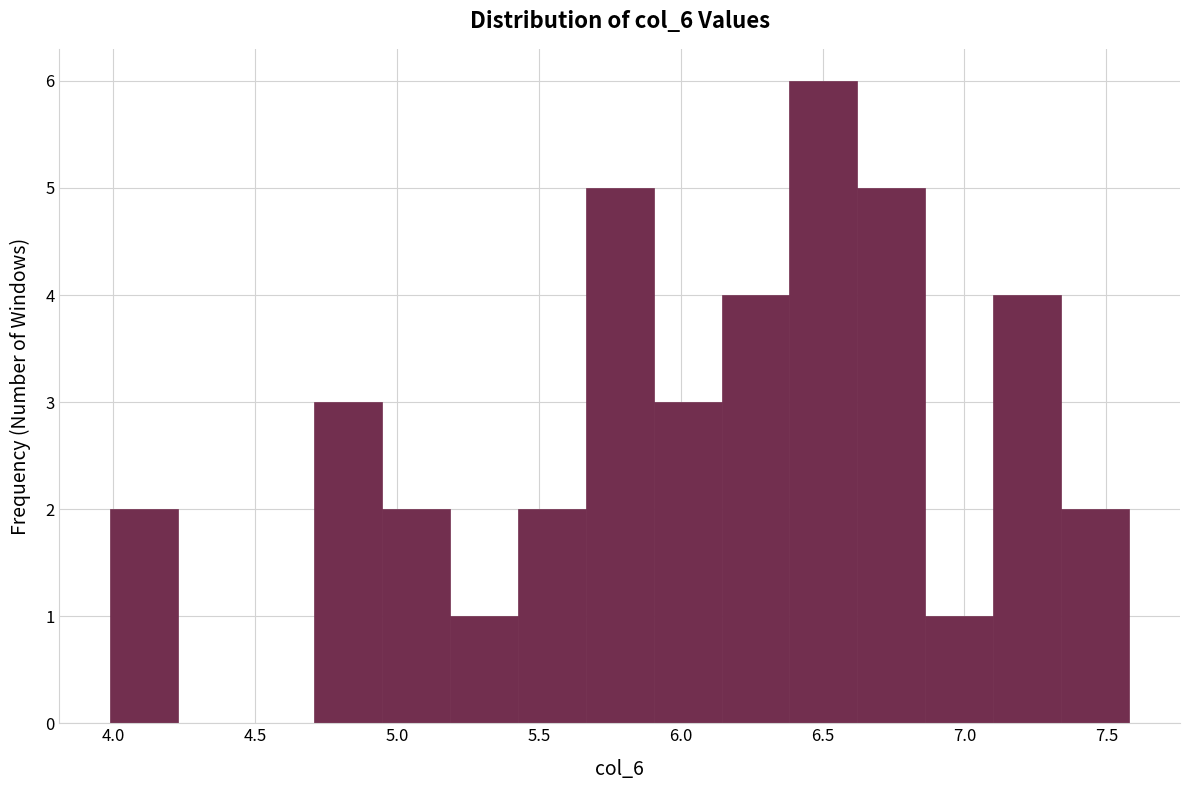

How tall is the bar that spans 5.20 to 5.45 on the x-axis? Neither the bar edges nor the heights are printed on the chart, so give them approximately, as read against the axes.

1